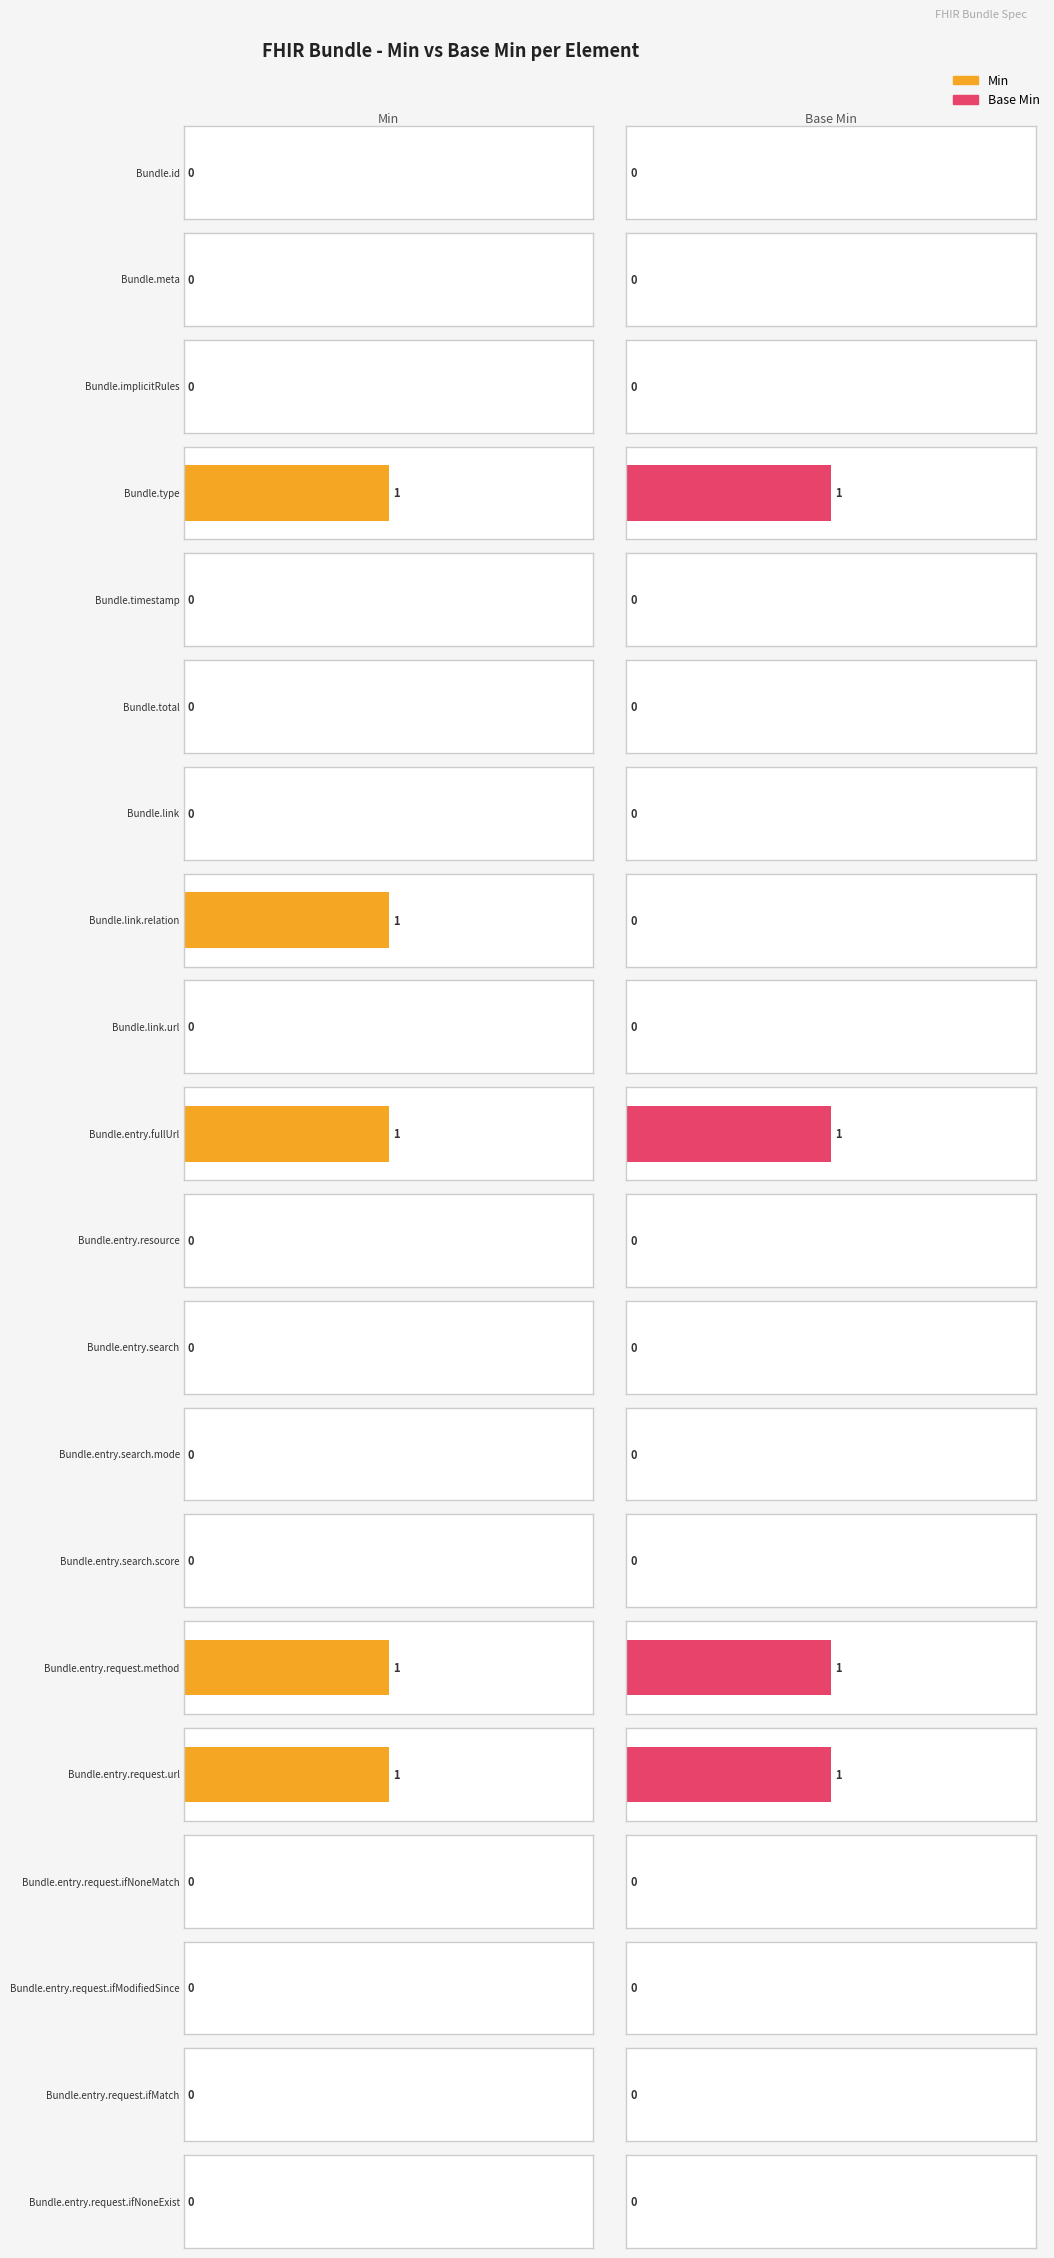

How many groups of bars are there?

20